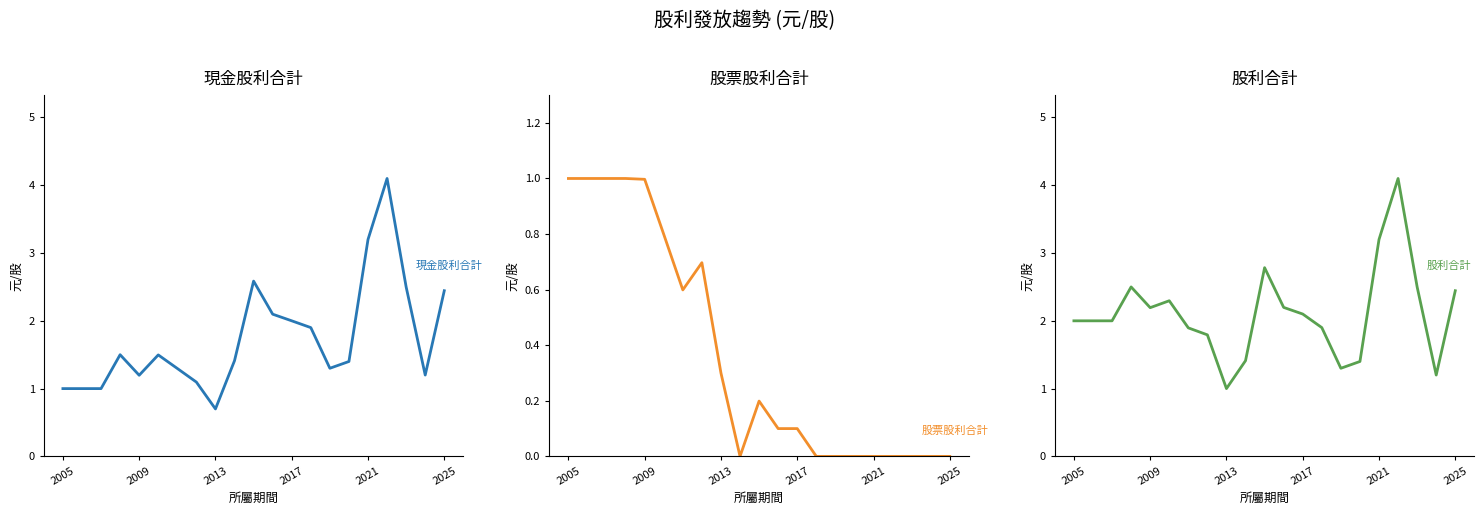

How many distinct data groups are displayed?

3